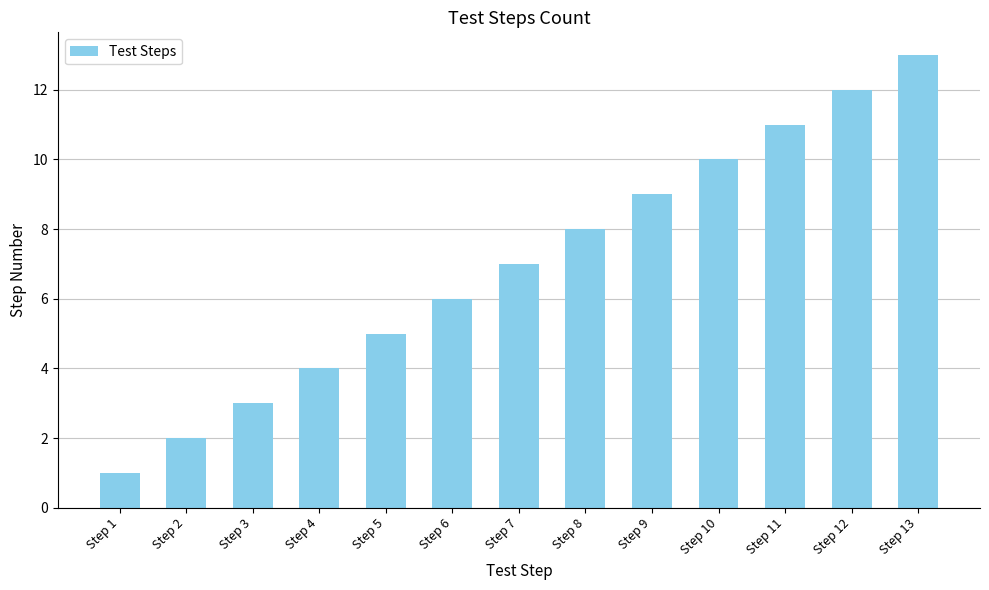

The chart shows a value of 3 at Step 10. True or false?

False